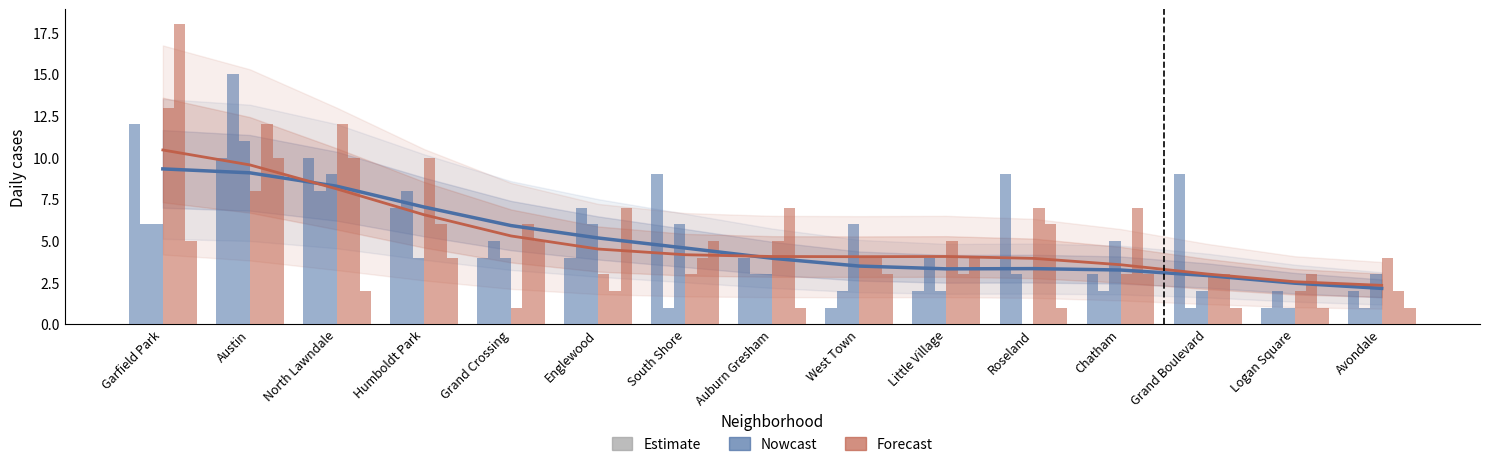

True or false: January 2021 has a value of 4 at Garfield Park.

False